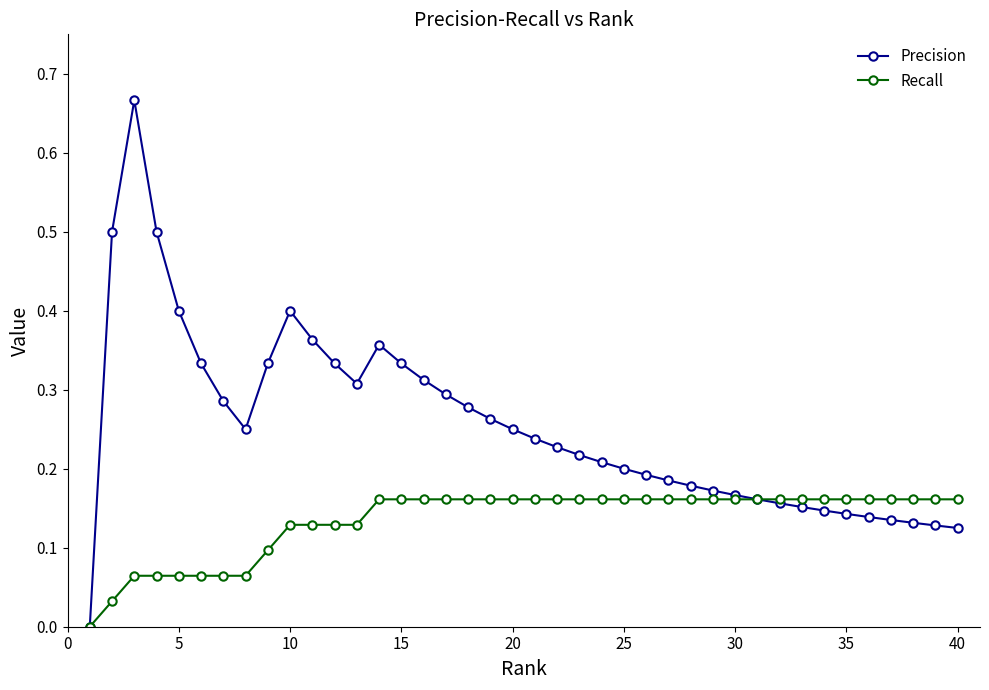

What is the sum of all Precision values?

10.2